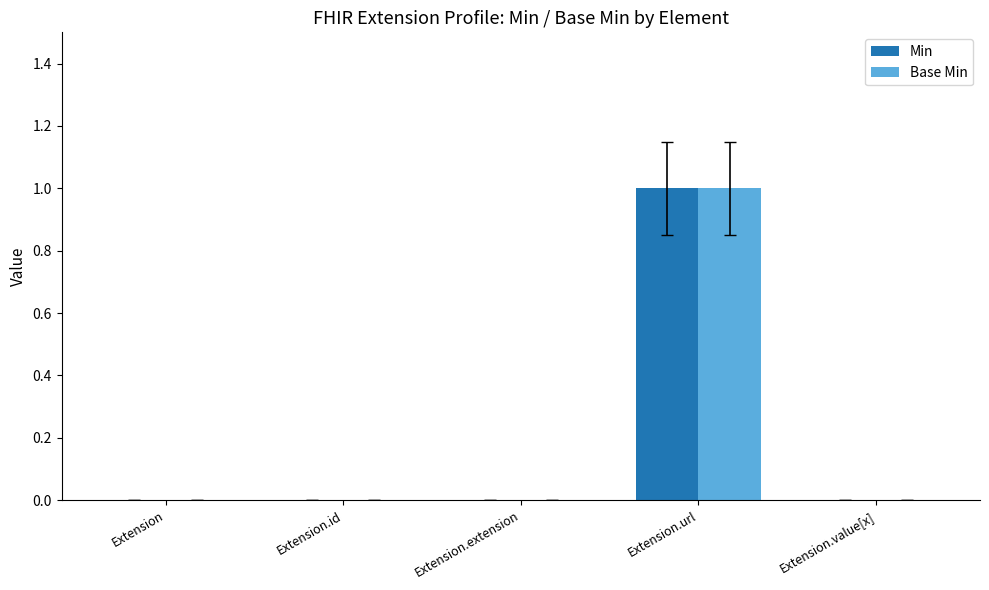

How many series are shown in this chart?

2